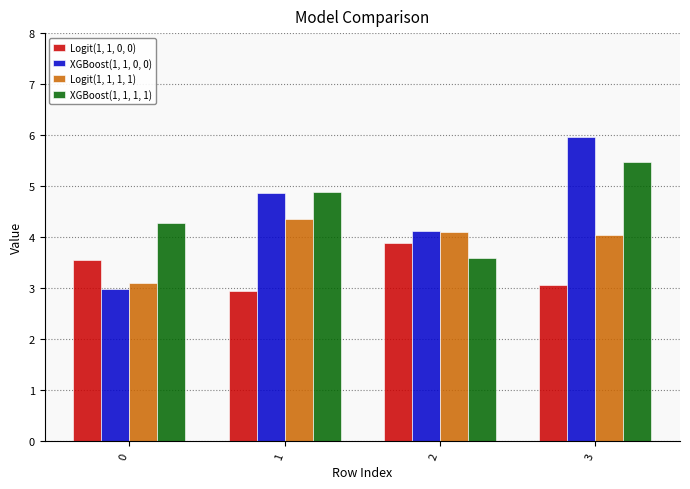

Reading left to right, extract all data points from this chart.

Logit(1, 1, 0, 0): 0=3.6	1=2.9	2=3.9	3=3.1
XGBoost(1, 1, 0, 0): 0=3.0	1=4.9	2=4.1	3=6.0
Logit(1, 1, 1, 1): 0=3.1	1=4.4	2=4.1	3=4.0
XGBoost(1, 1, 1, 1): 0=4.3	1=4.9	2=3.6	3=5.5